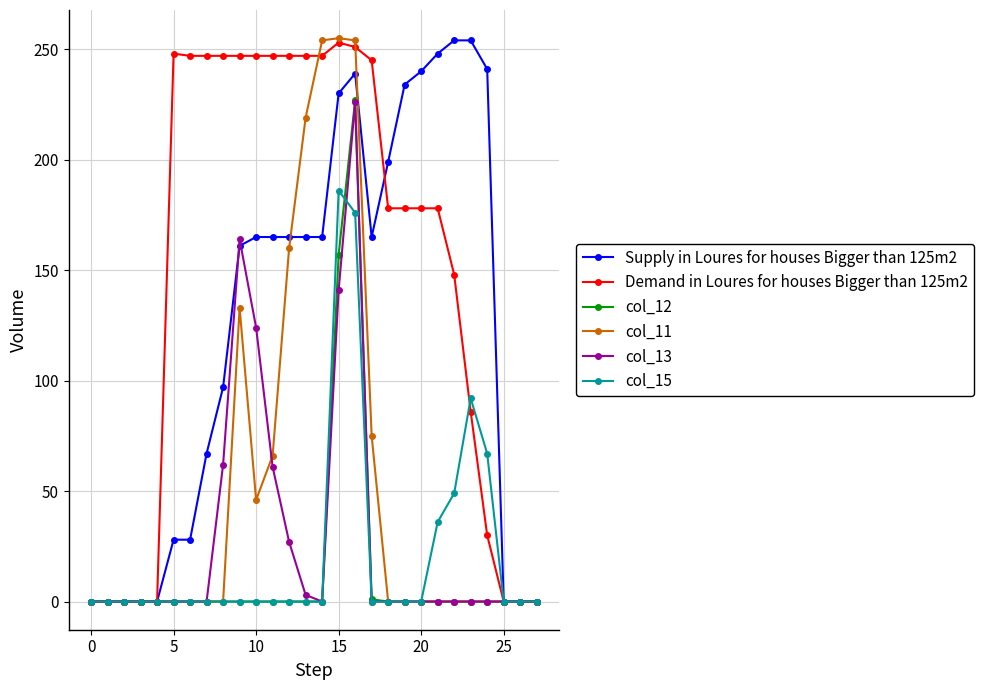

Is this an area chart (filled region under the line)?

No